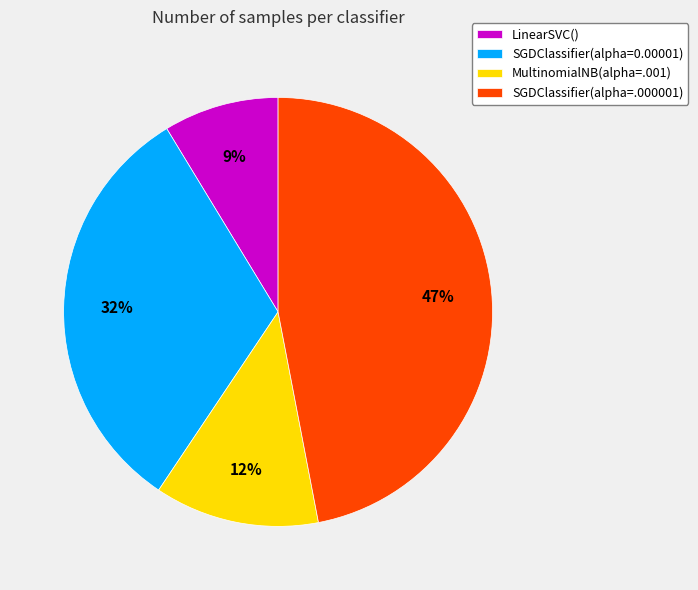

Is there any slice that represents more than half of the pie?

No